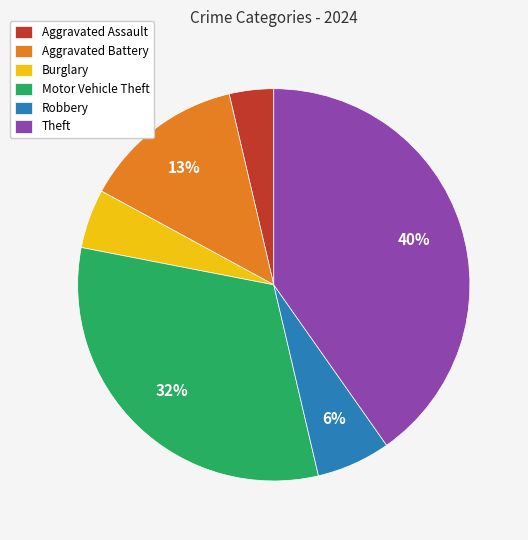

What percentage is the Aggravated Battery slice, to the nearest percent?

13%